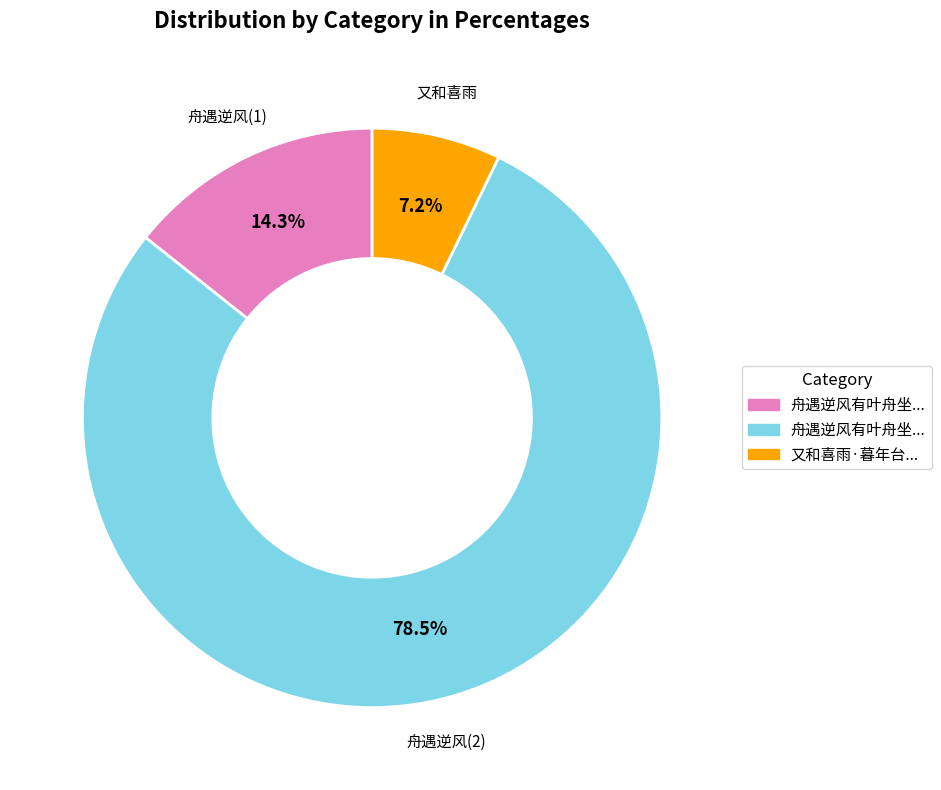

Does any single category account for the majority?

Yes